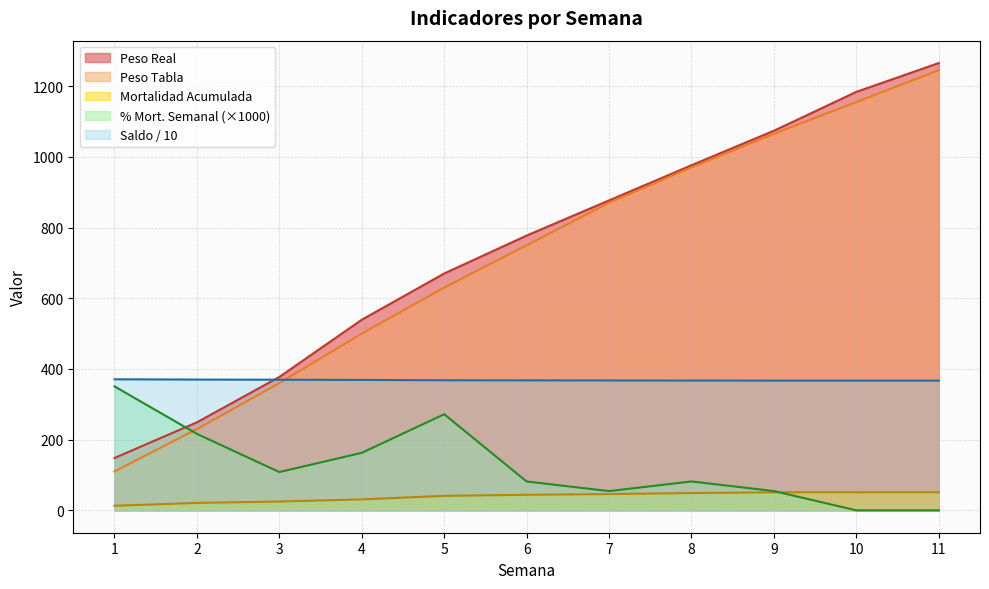

The Saldo Fin Semana series shows 597.7 at 5. True or false?

False